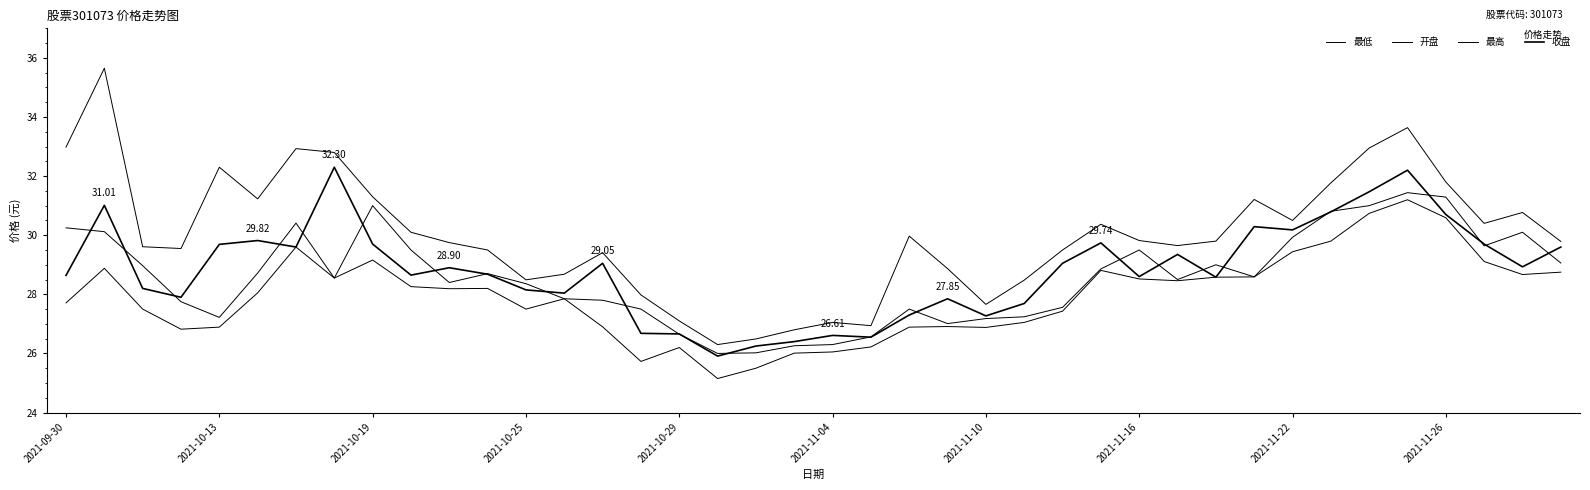

Reading left to right, transcribe all the data shown in this chart.

最低: 27.7	28.9	27.5	26.8	26.9	28.1	29.6	28.6	29.2	28.3	28.2	28.2	27.5	27.9	26.9	25.7	26.2	25.1	25.5	26.0	26.1	26.2	26.9	26.9	26.9	27.1	27.4	28.8	28.5	28.5	28.6	28.6	29.4	29.8	30.7	31.2	30.6	29.1	28.7	28.8
开盘: 30.2	30.1	29.0	27.8	27.2	28.7	30.4	28.6	31.0	29.5	28.4	28.7	28.4	27.9	27.8	27.5	26.6	26.0	26.0	26.3	26.3	26.6	27.5	27.0	27.2	27.2	27.6	28.9	29.5	28.5	29.0	28.6	29.9	30.8	31.0	31.4	31.3	29.6	30.1	29.1
最高: 33.0	35.6	29.6	29.6	32.3	31.2	32.9	32.8	31.3	30.1	29.8	29.5	28.5	28.7	29.4	28.0	27.1	26.3	26.5	26.8	27.1	26.9	30.0	28.9	27.7	28.5	29.5	30.4	29.8	29.6	29.8	31.2	30.5	31.8	33.0	33.6	31.8	30.4	30.8	29.8
收盘: 28.6	31.0	28.2	27.9	29.7	29.8	29.6	32.3	29.7	28.6	28.9	28.7	28.1	28.0	29.1	26.7	26.7	25.9	26.2	26.4	26.6	26.6	27.3	27.9	27.3	27.7	29.1	29.7	28.6	29.4	28.6	30.3	30.2	30.8	31.5	32.2	30.7	29.7	28.9	29.6